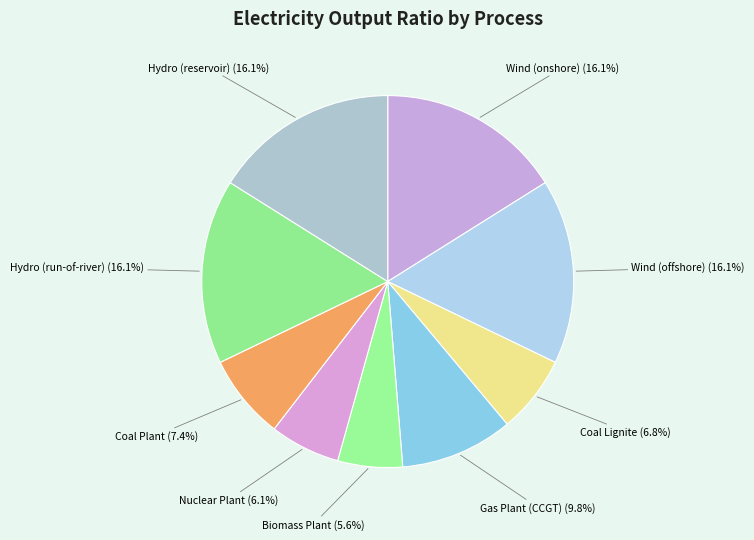

How many segments does this pie chart have?

9